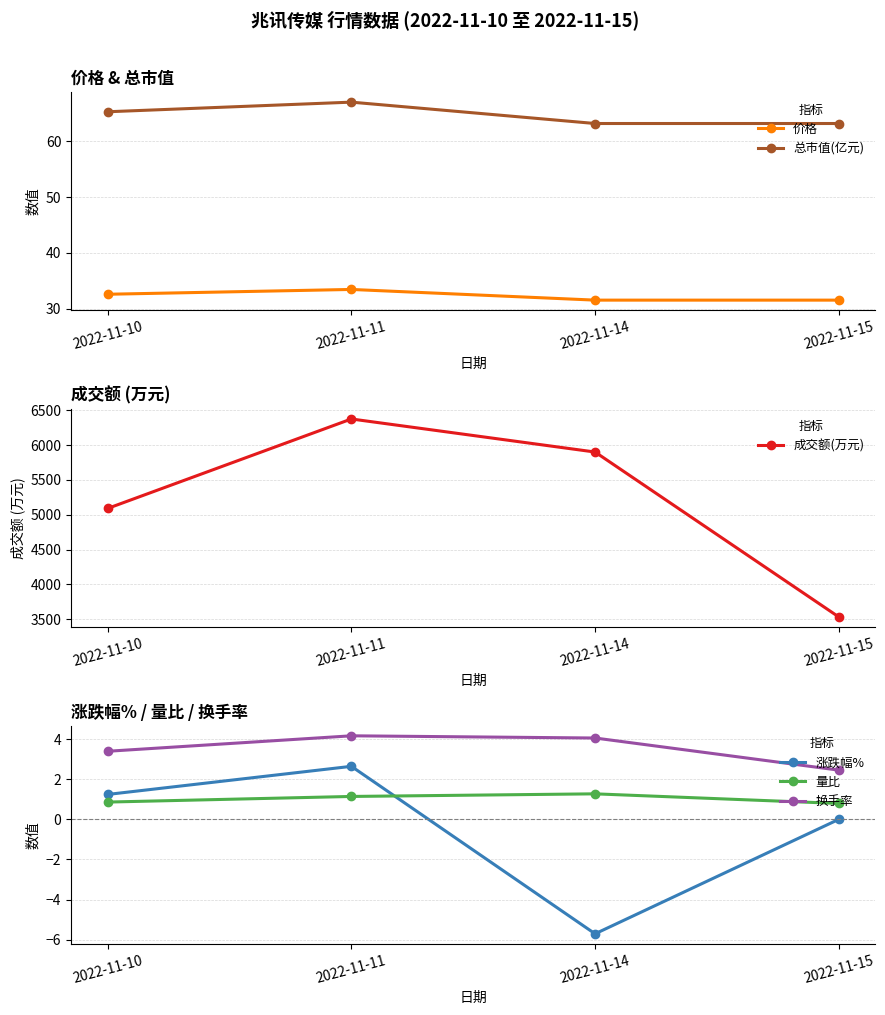

What is the value of the 总市值(亿元) point at the 4th from the left?

63.1